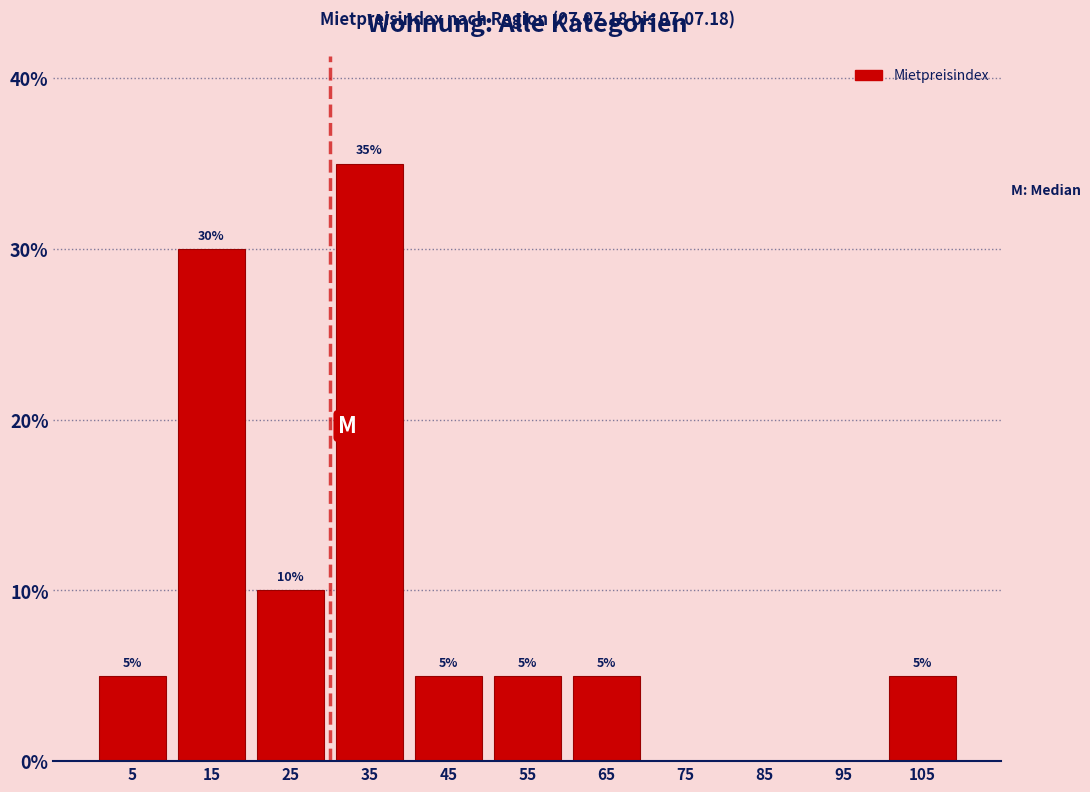

Which range on the x-axis has the tallest bar?

30 to 40